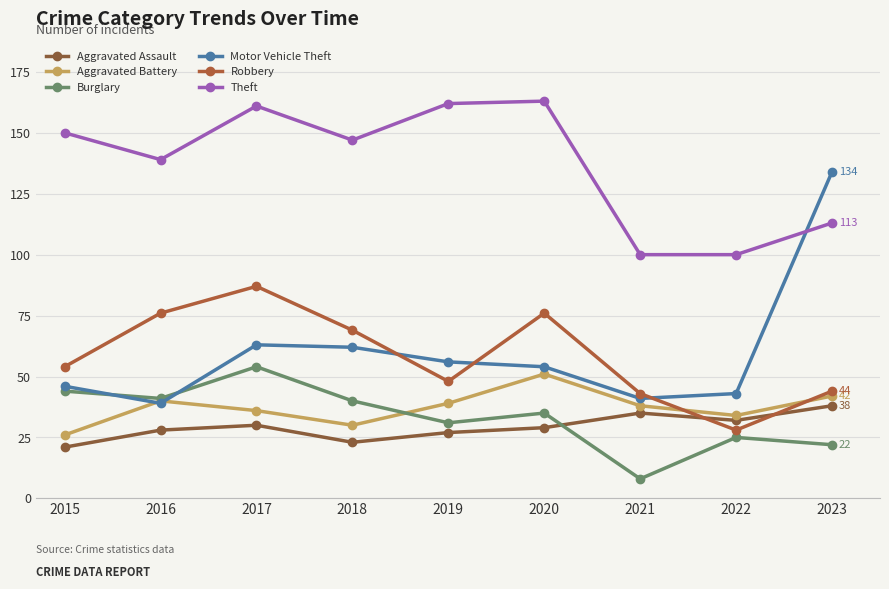

How many interior local peaks does the Theft series have?

2